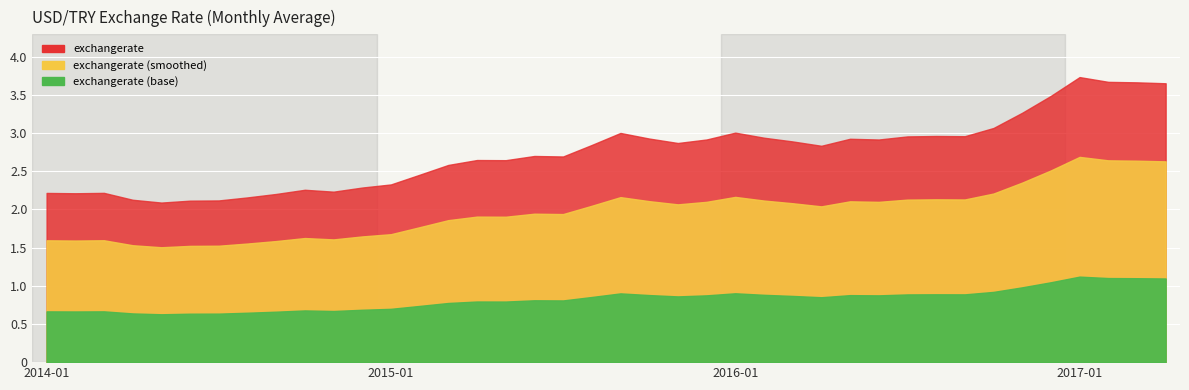

What is the difference between the maximum and minimum values?

1.6